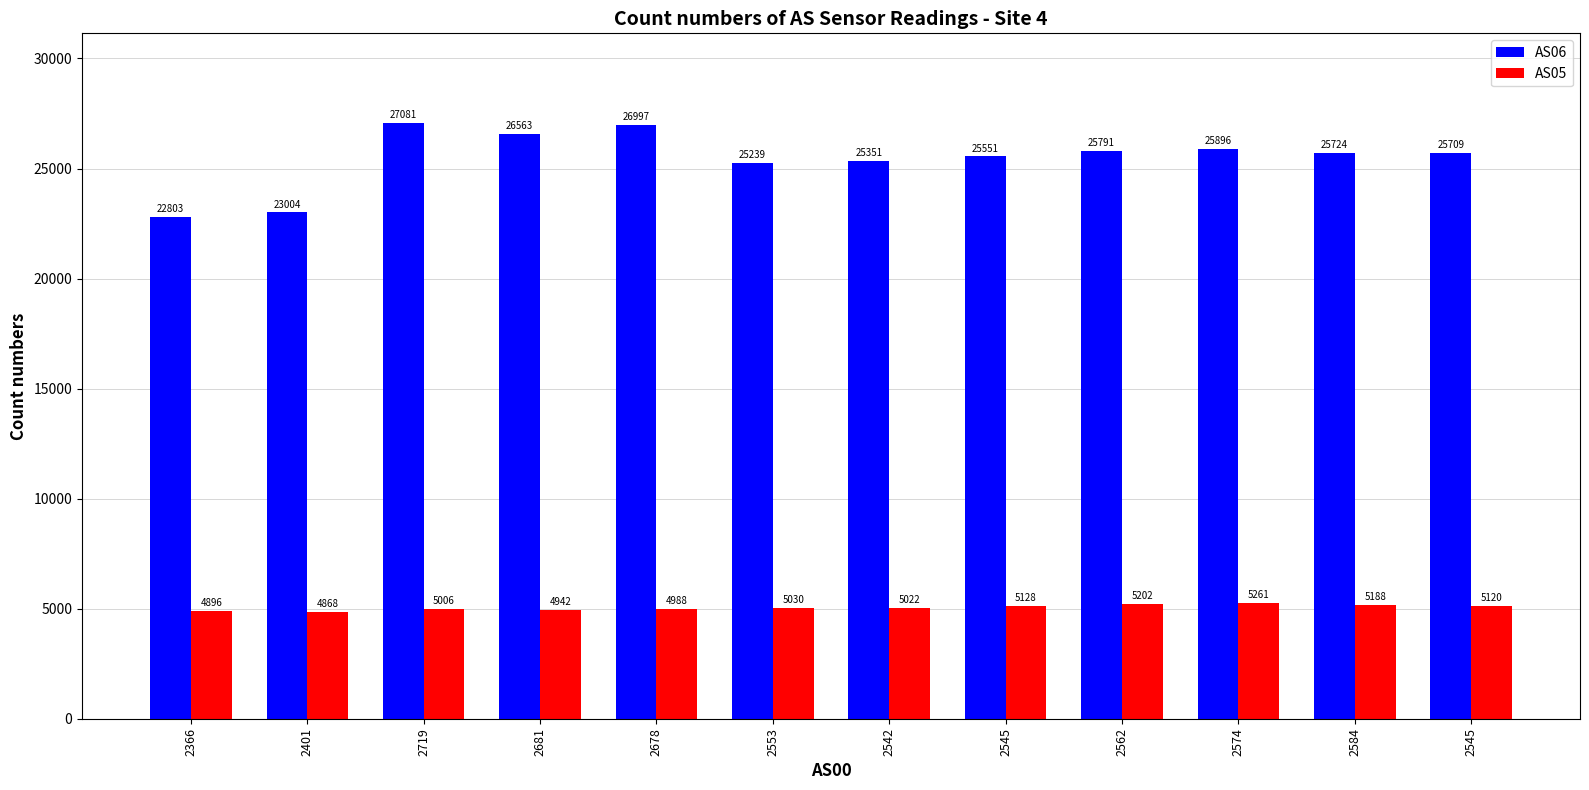

The AS05 series shows 3020 at 2553. True or false?

False